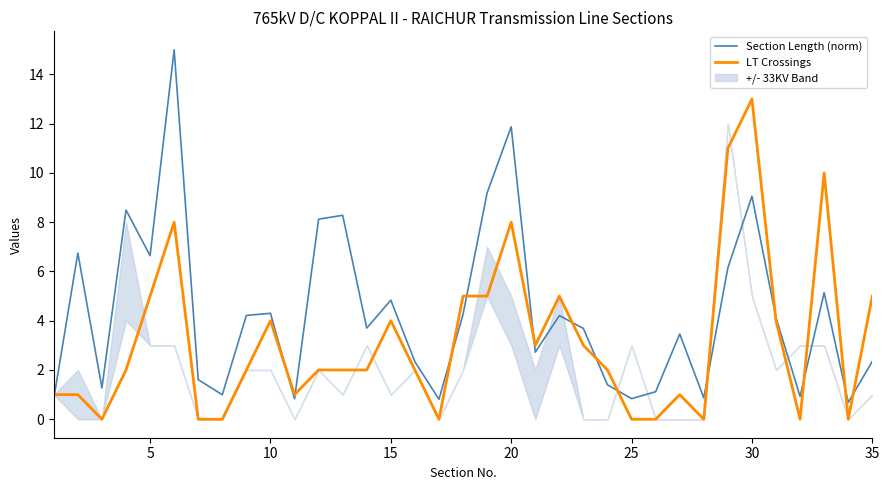

List the series in order of their overall mean, highest first.

Section Length (norm), LT Crossings